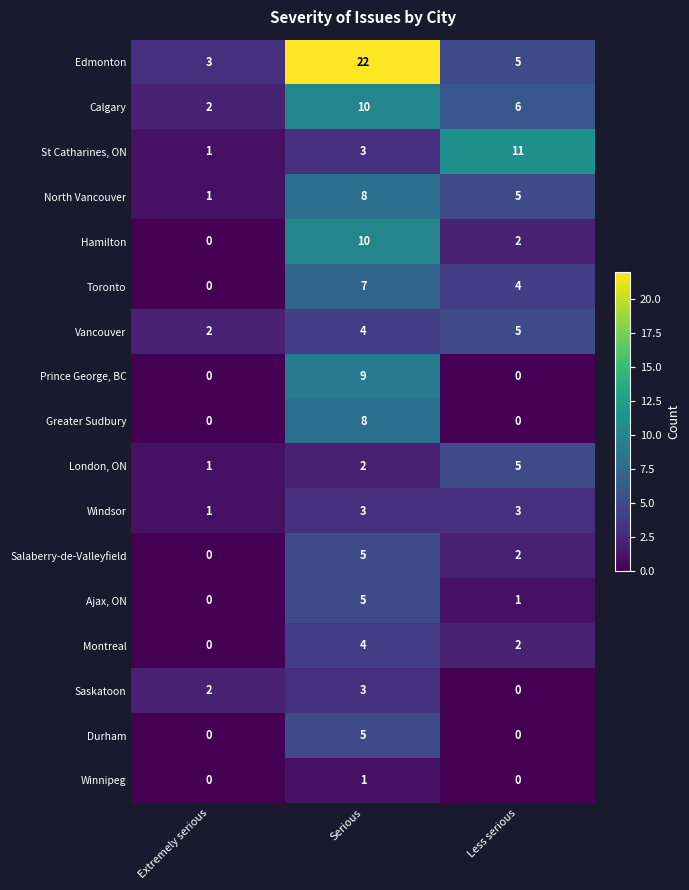

At which label does Hamilton first exceed 2?

Serious